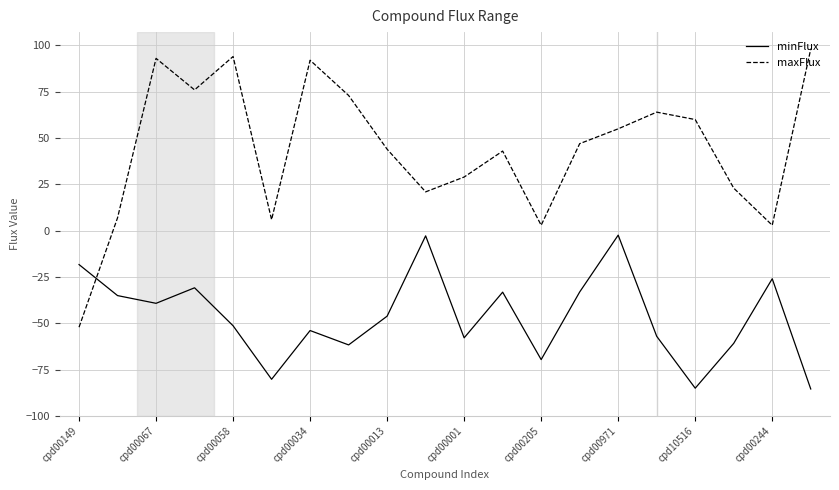

Which series has the largest total across all categories?

maxFlux